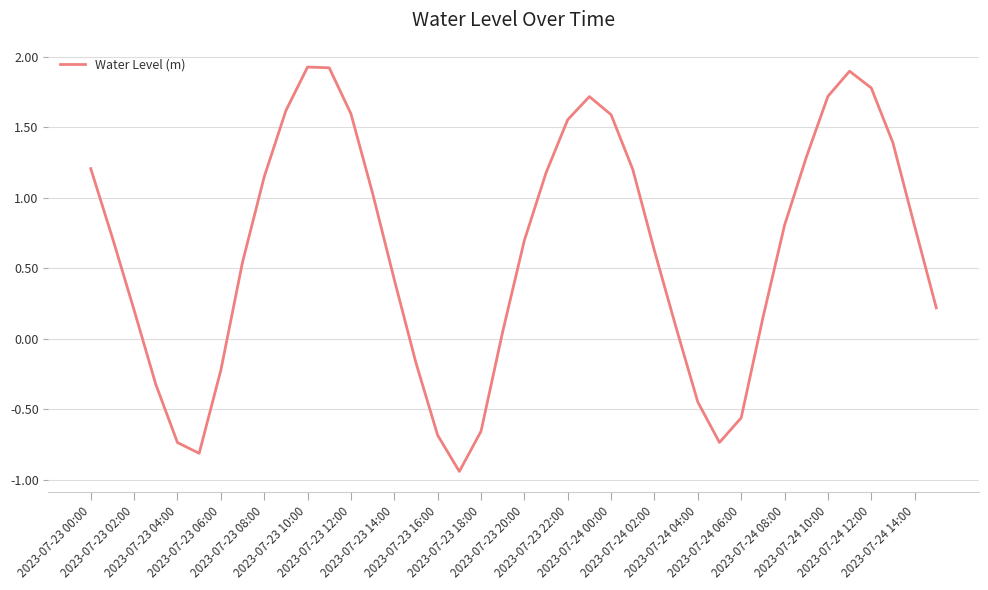

What is the difference between the maximum and minimum values?

2.9